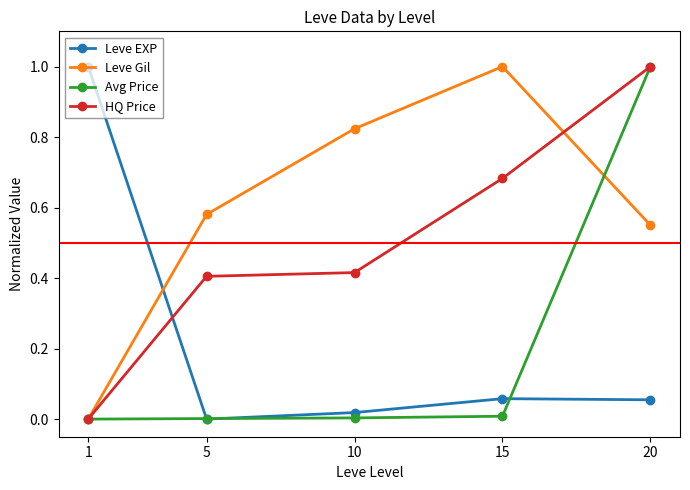

How many times do Leve EXP and HQ Price cross each other?

1